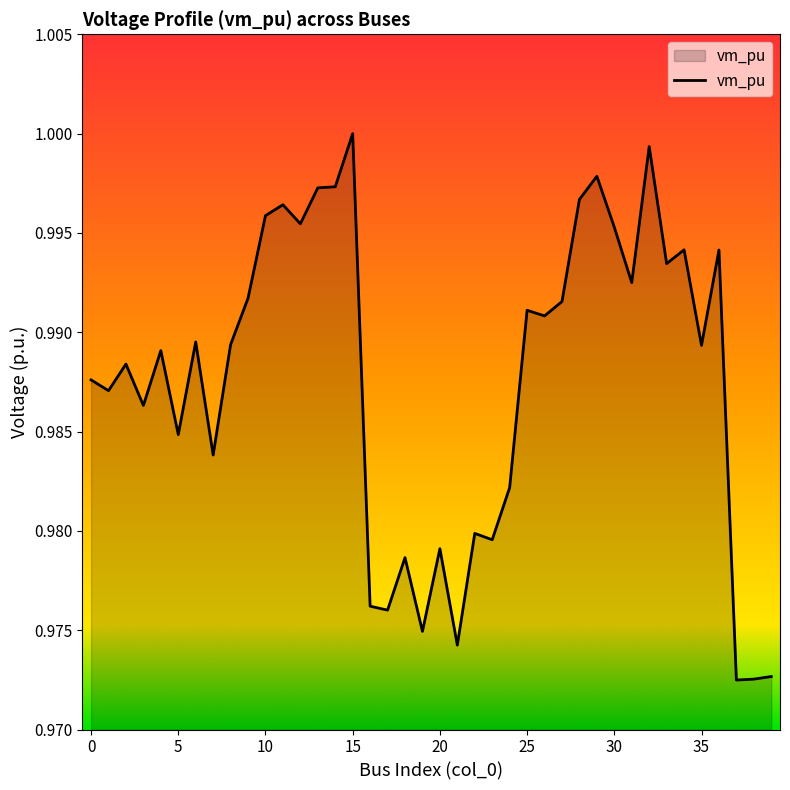

How many lines are shown in the chart?

1